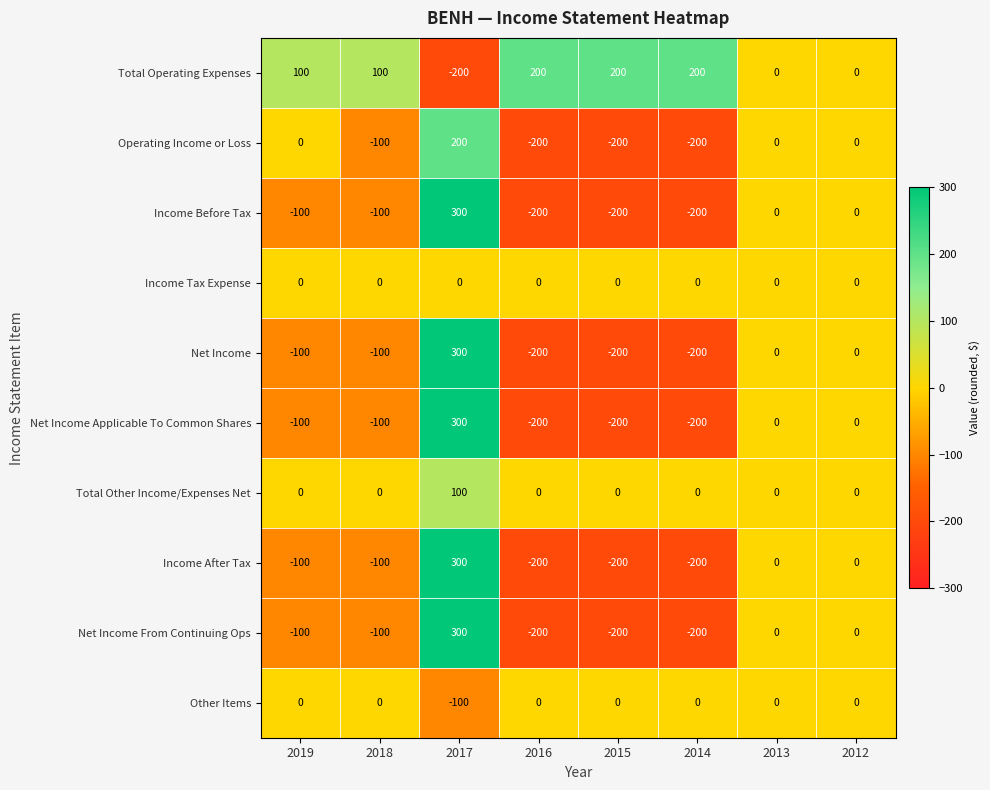

Between 2019 and 2016, which series saw the biggest shift?

Operating Income or Loss